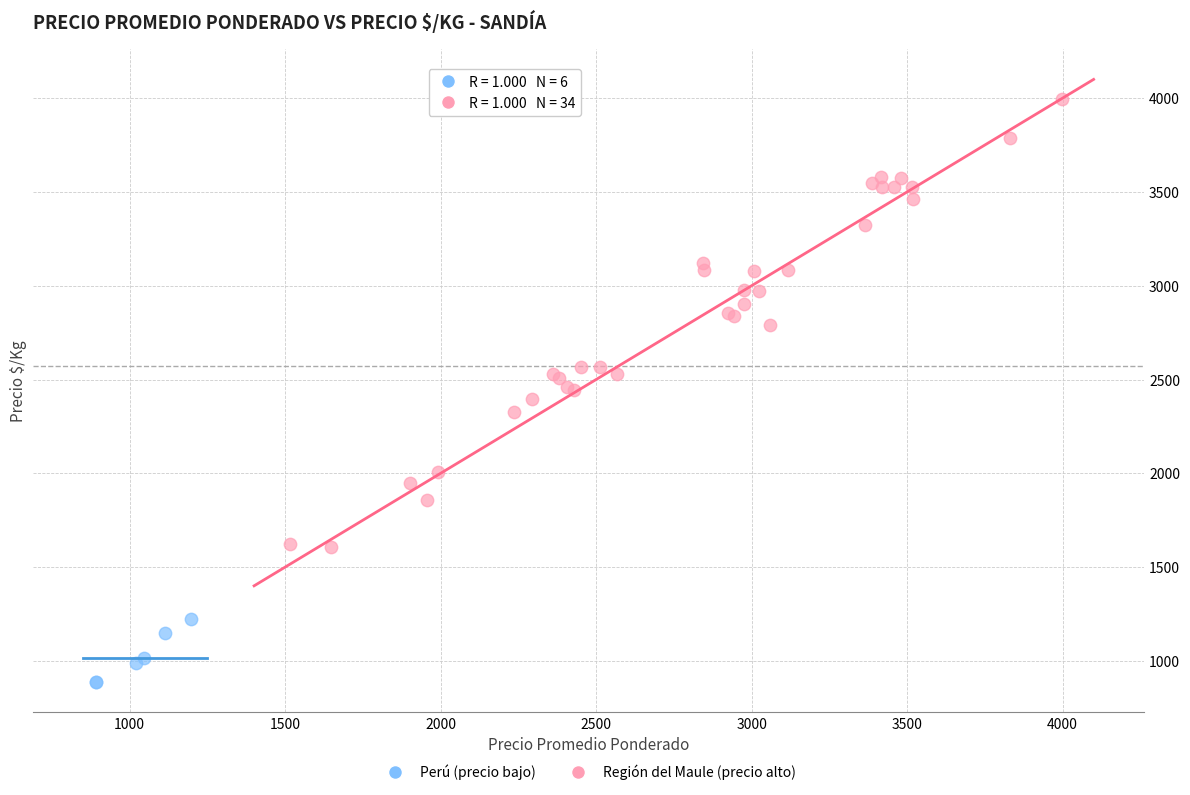

Which series reaches the minimum Y coordinate?

Perú (precio bajo)